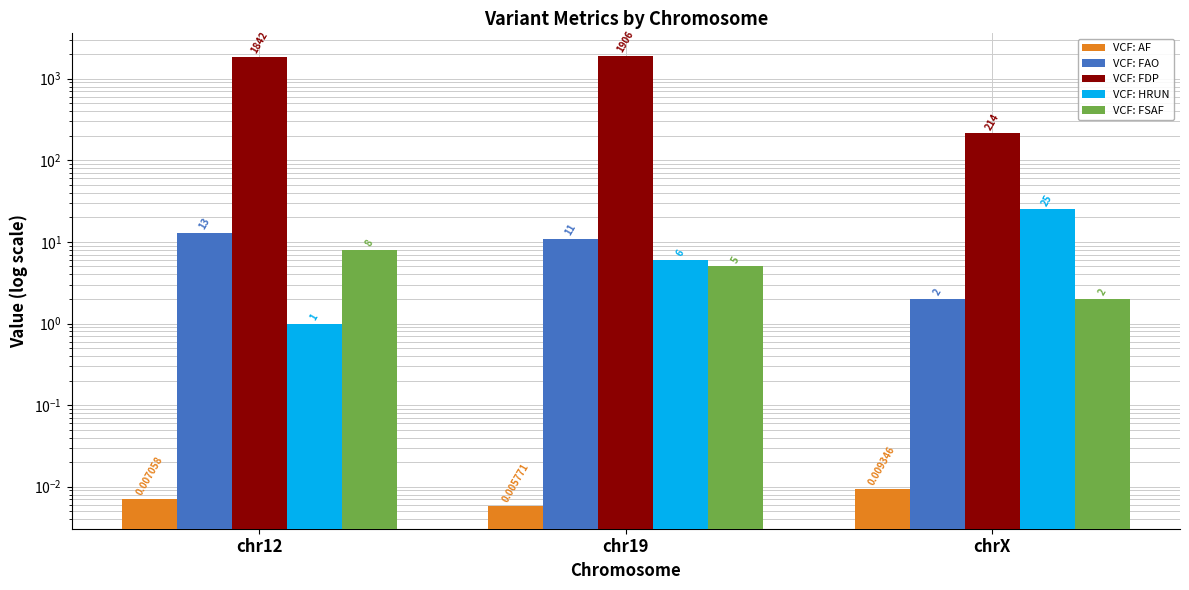

What is the sum of all VCF: FDP values?

3962.0